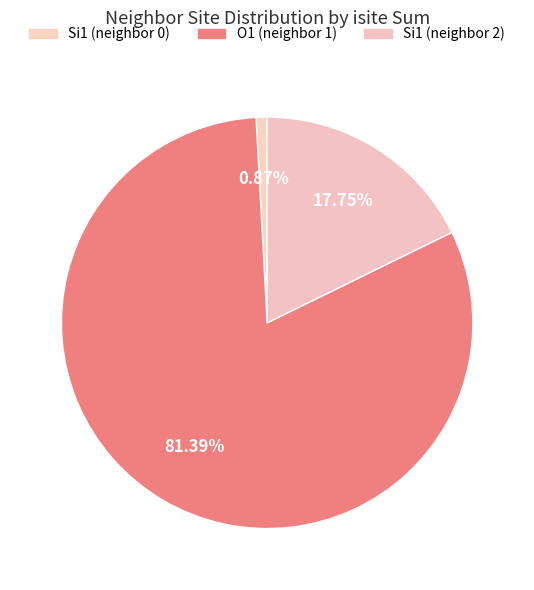

Is there a majority slice in this chart?

Yes